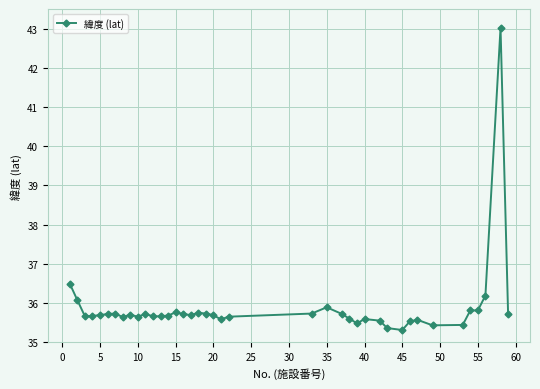

What is the difference between the maximum and minimum values?

7.7